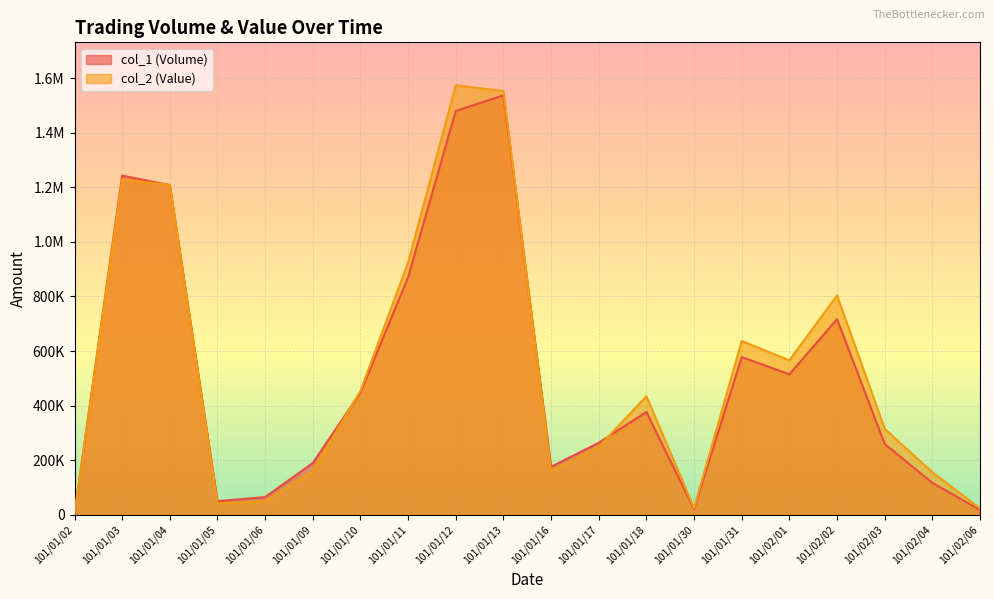

What are all the series names shown in the legend?

col_1 (Volume), col_2 (Value)